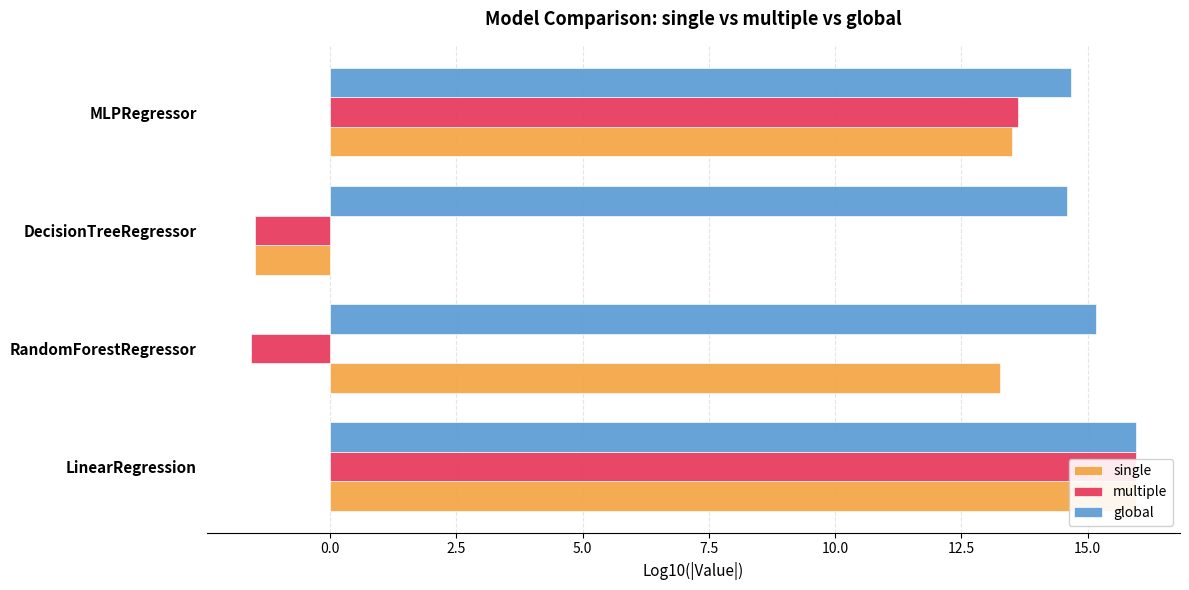

At how many categories does at least one series exceed 10?

4